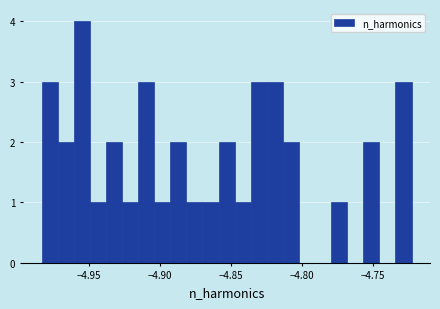

Around what value on the x-axis is the tallest bar? Give the approximate position of its centre, as read against the axis.

-4.955